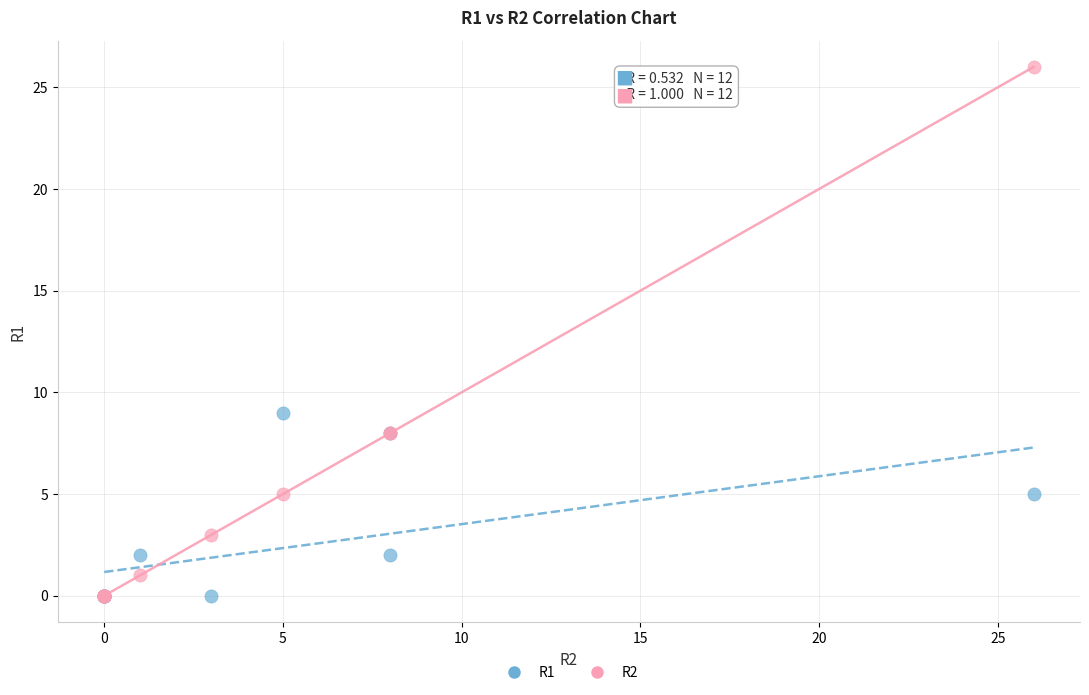

Across all series, what Y value is closest to 13?

9